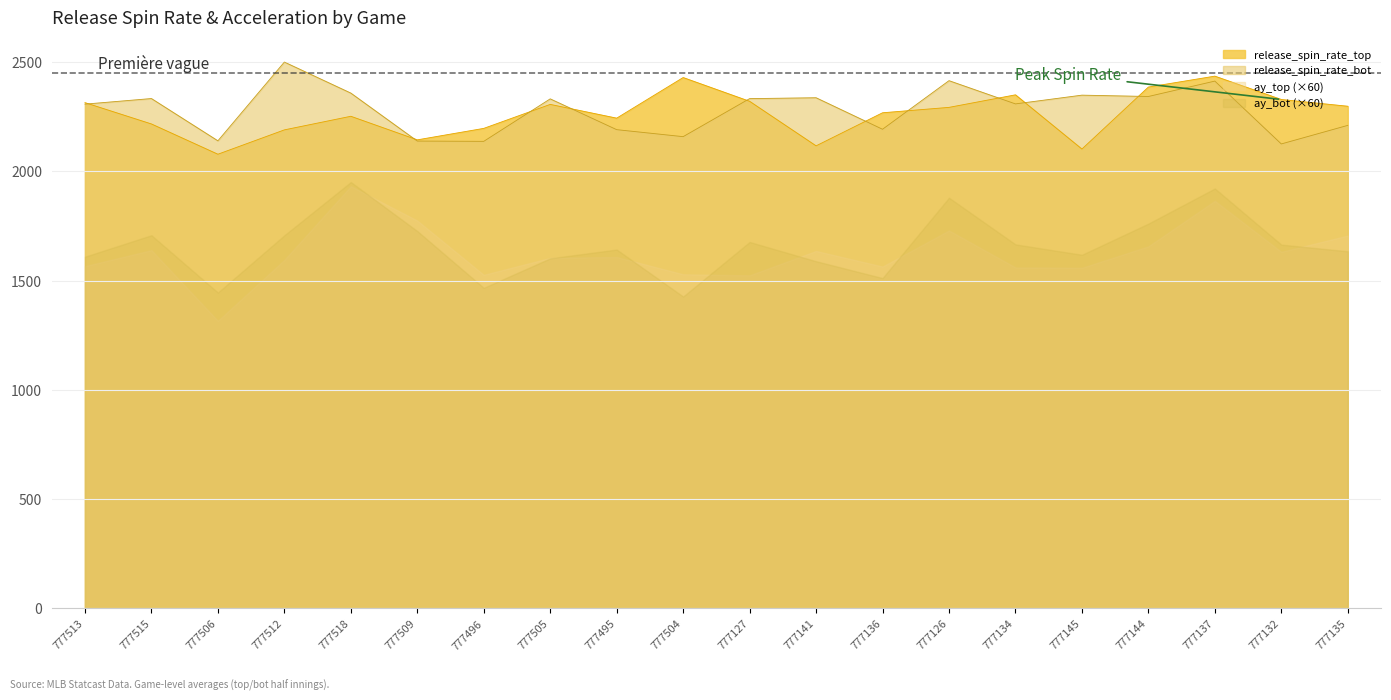

What is the smallest value displayed?

1316.0